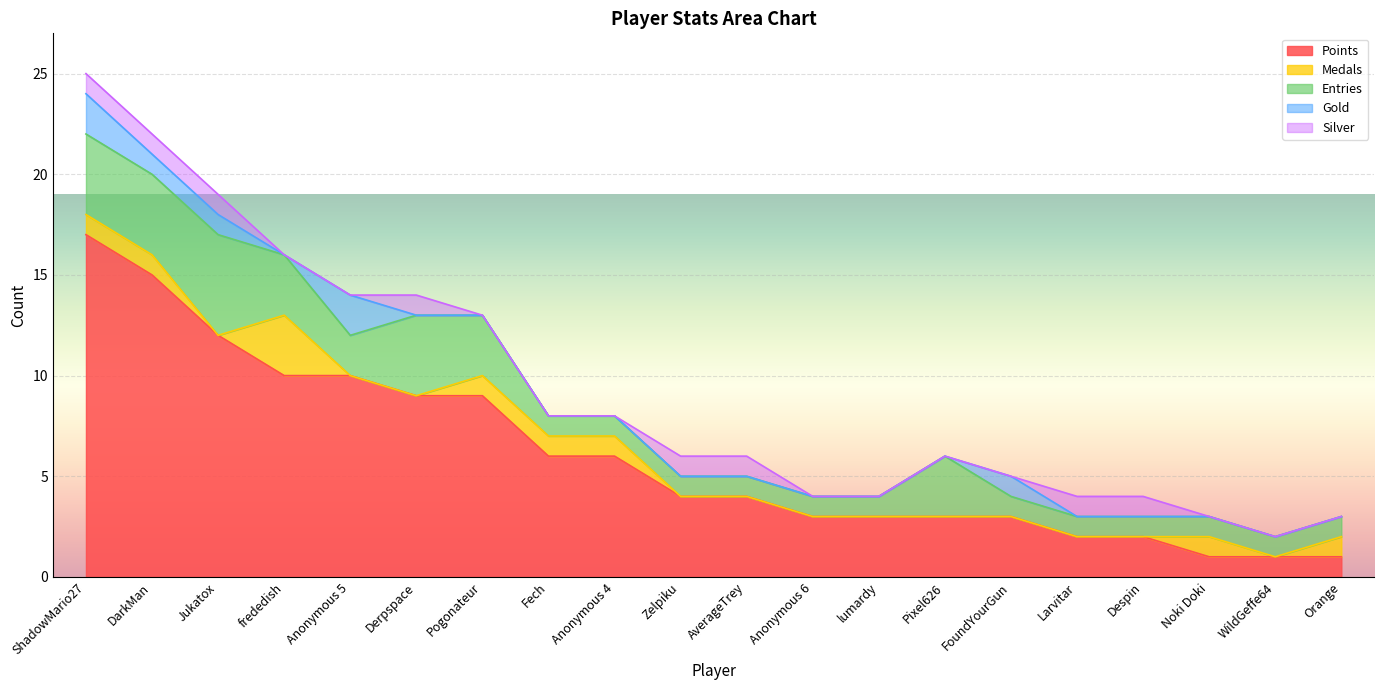

What is the difference between the maximum and minimum values in the Medals series?

3